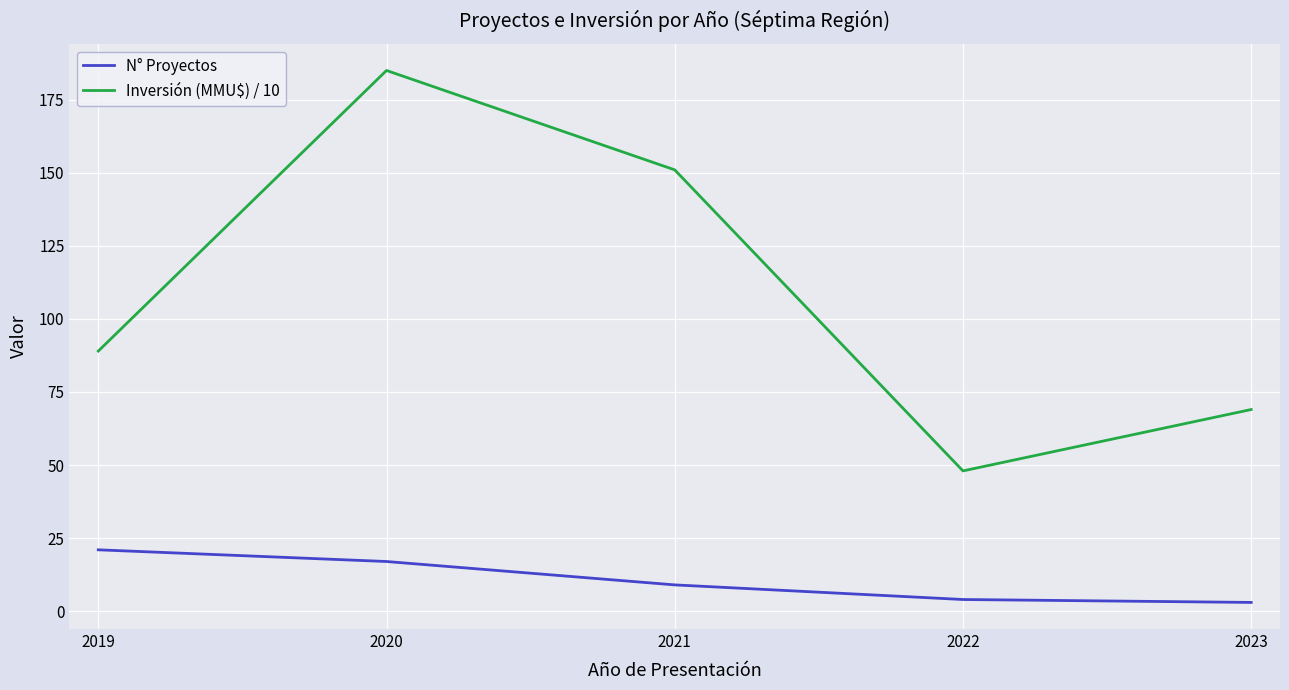

Which series has the largest range (max minus min)?

Inversión (MMU$) / 10